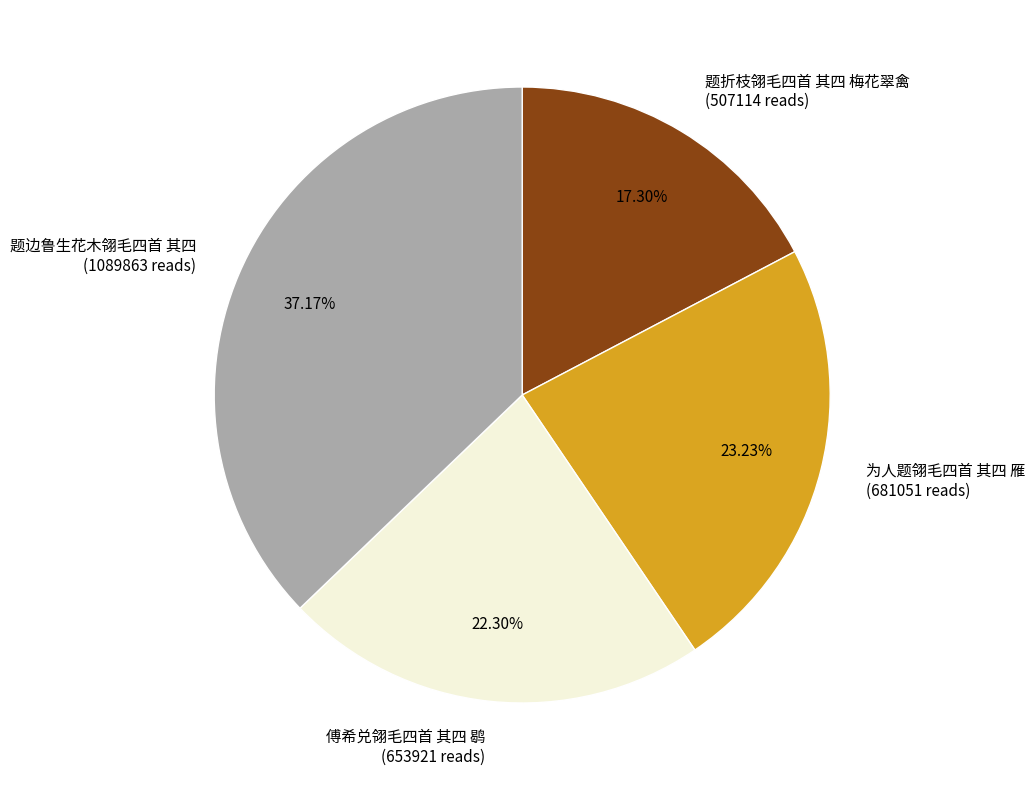

Count the number of slices in the pie.

4